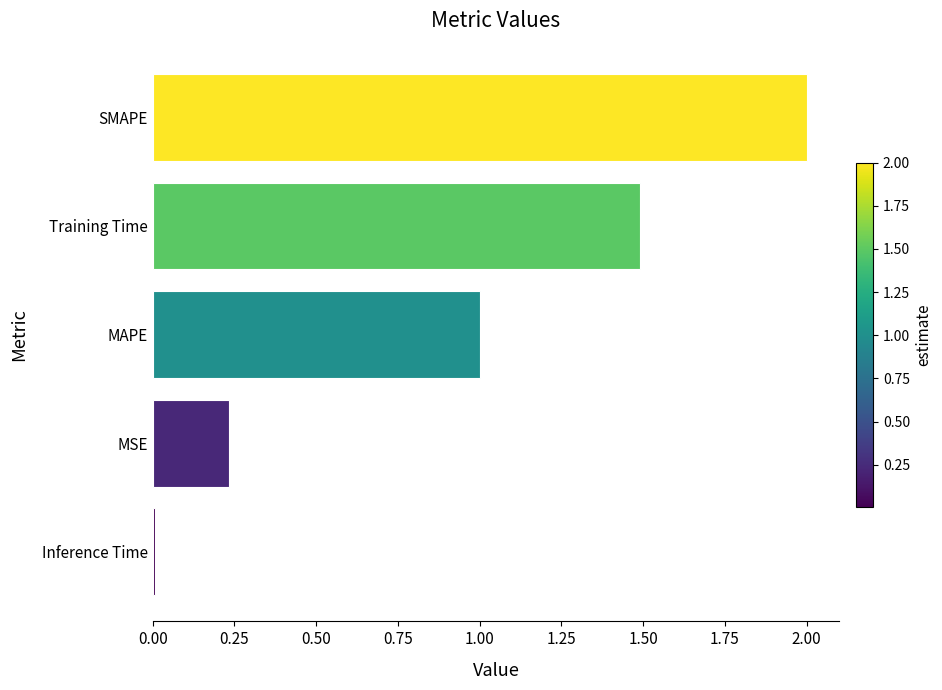

Rank the categories by value from lowest to highest.

Inference Time, MSE, MAPE, Training Time, SMAPE